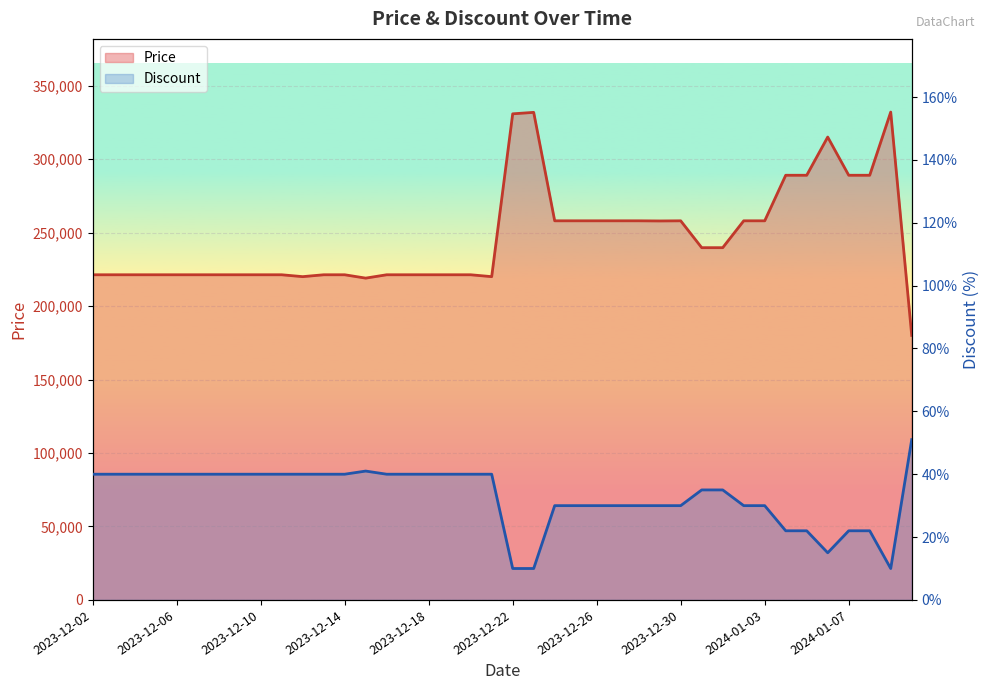

How many distinct data groups are displayed?

2